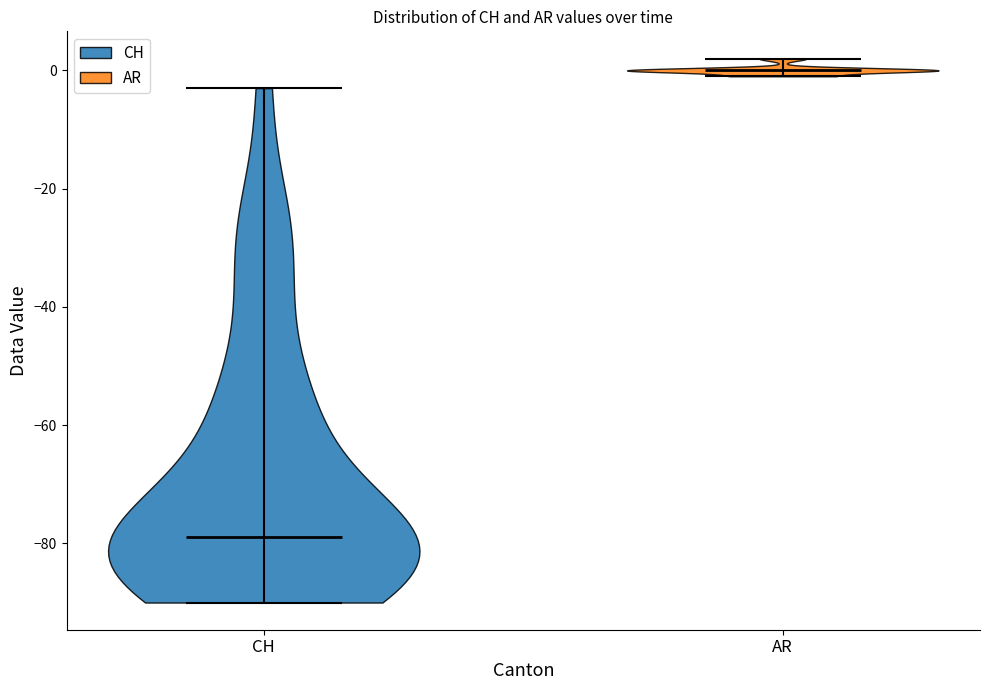

Which violin has the lowest median line?

CH